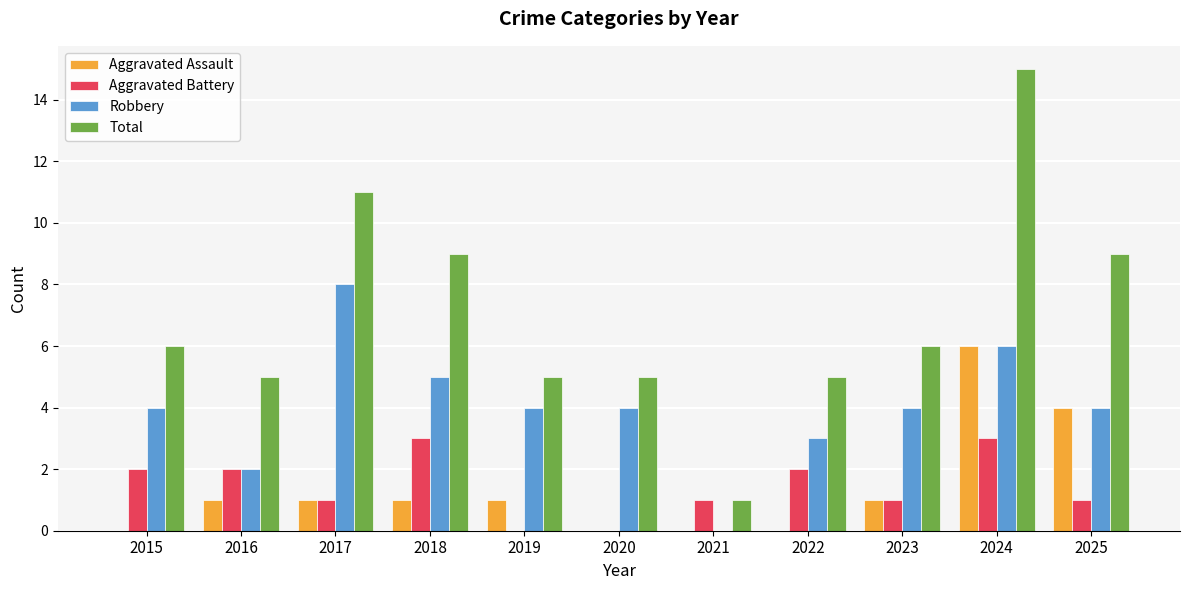

What is the sum of all Aggravated Battery values?

16